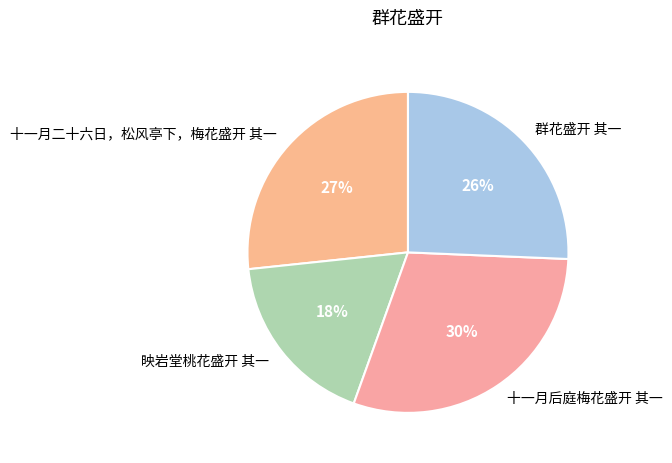

What percentage is the 十一月后庭梅花盛开 其一 slice, to the nearest percent?

30%